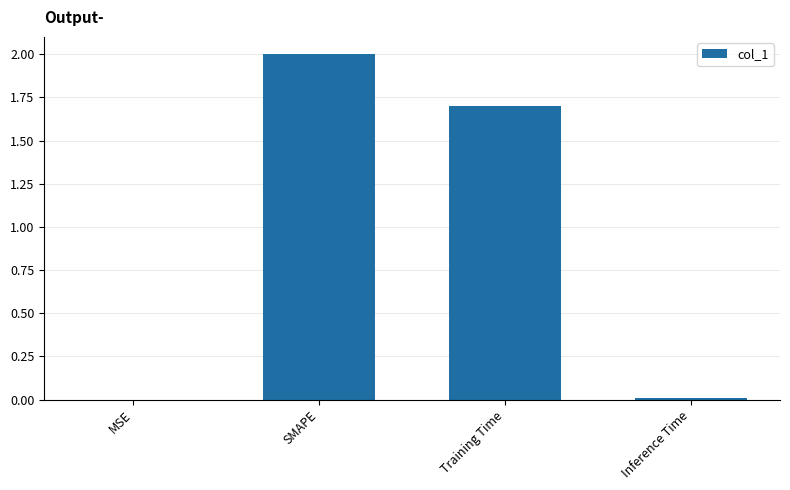

The value at Training Time is 3.0. True or false?

False